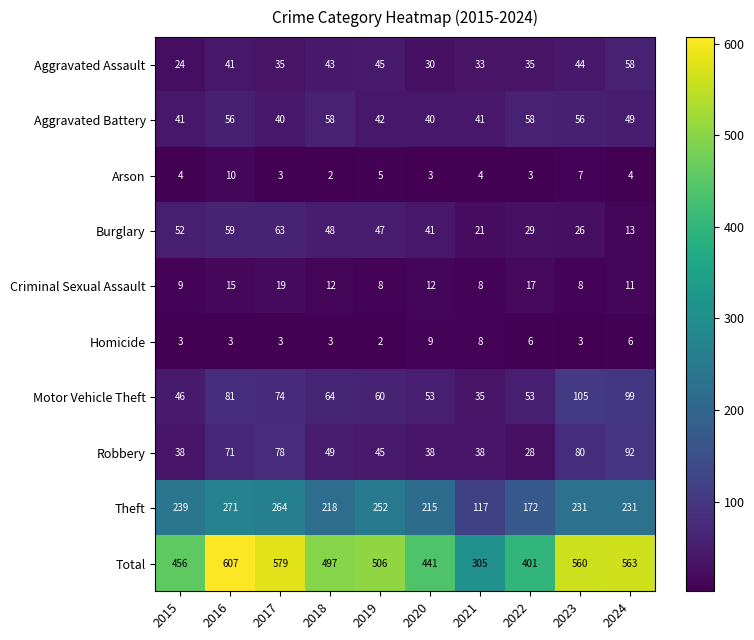

Which series has the largest range (max minus min)?

Total